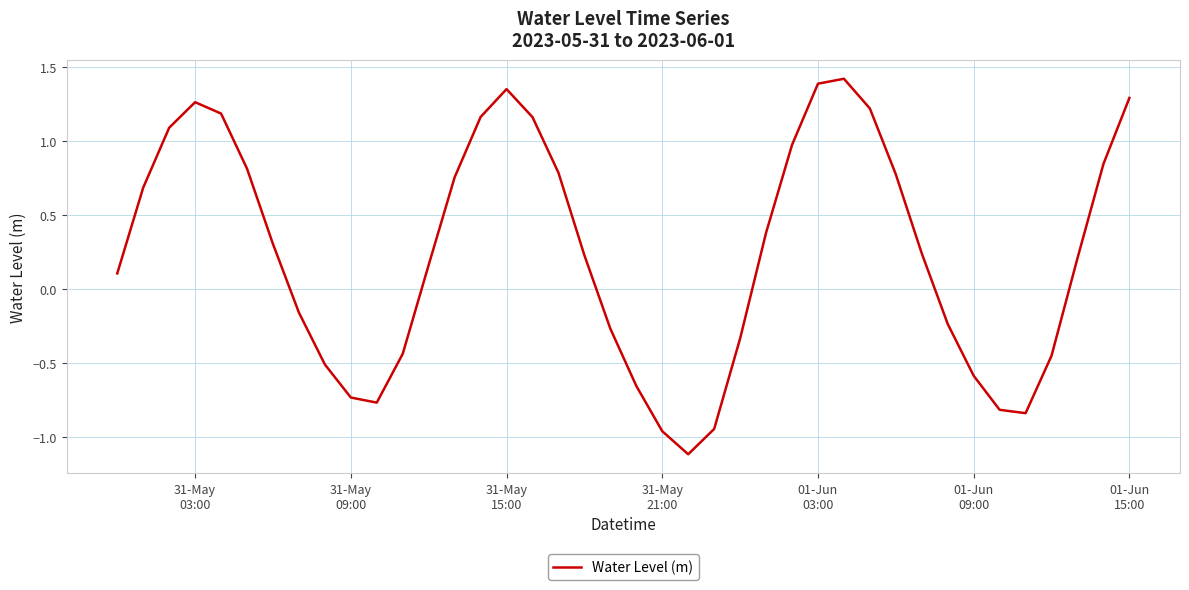

What is the difference between the maximum and minimum values?

2.5